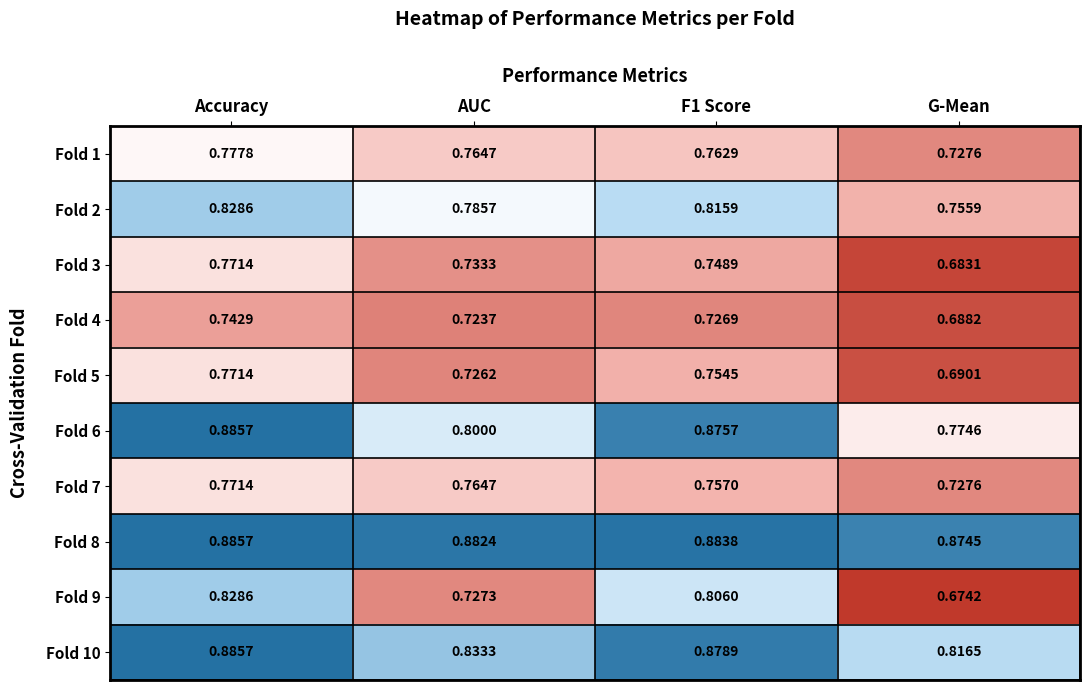

At which category does the chart reach its minimum across all series?

G-Mean